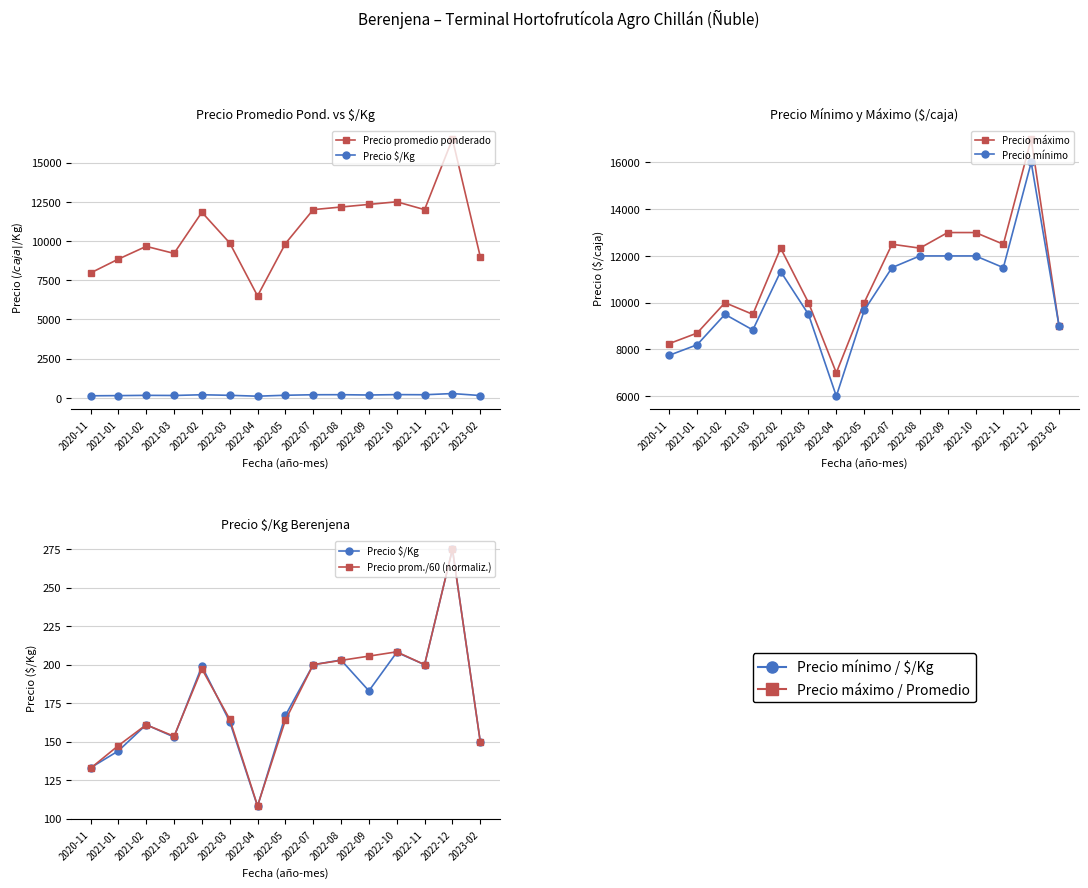

What is the sum of the Precio prom./60 (normaliz.) values at 2021-01 and 2022-04?

255.8